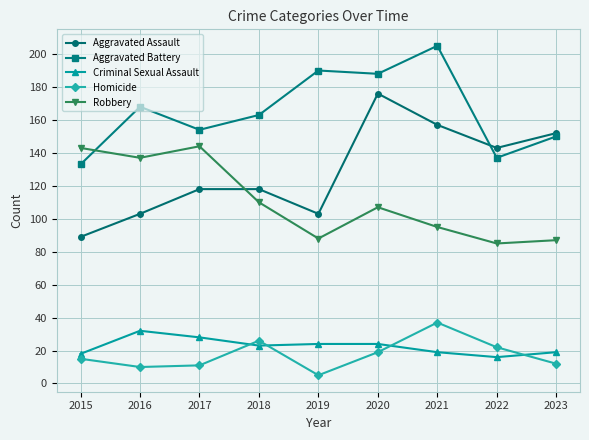

Which series has the largest total across all categories?

Aggravated Battery